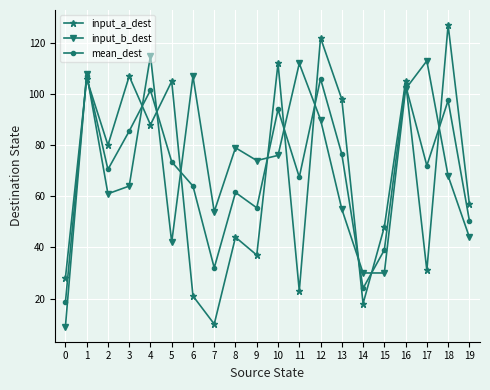

What value does the input_b_dest series have at 9?

74.0